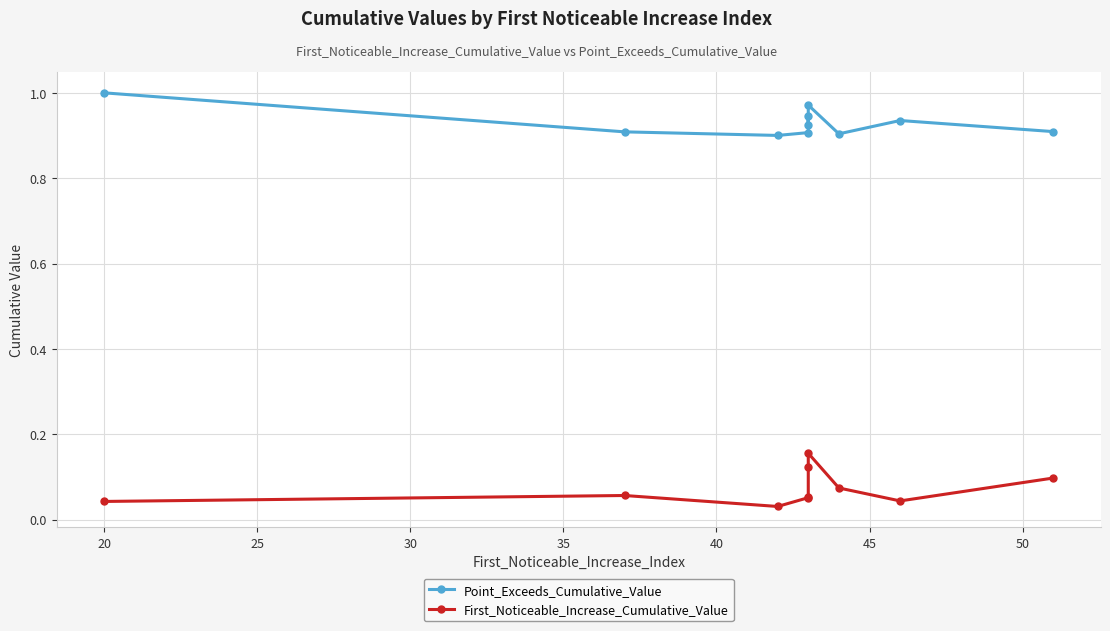

At 40, list the series in order from largest to smallest.

Point_Exceeds_Cumulative_Value, First_Noticeable_Increase_Cumulative_Value